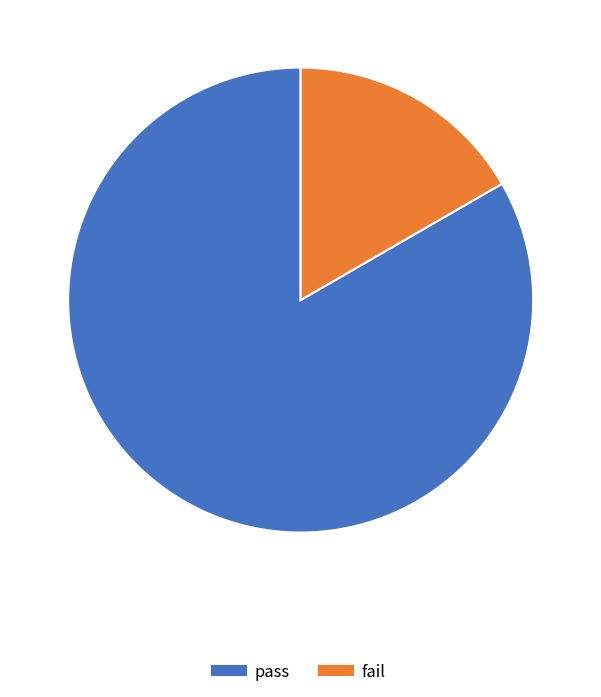

Is it true that fail is 5% of the pie?

False